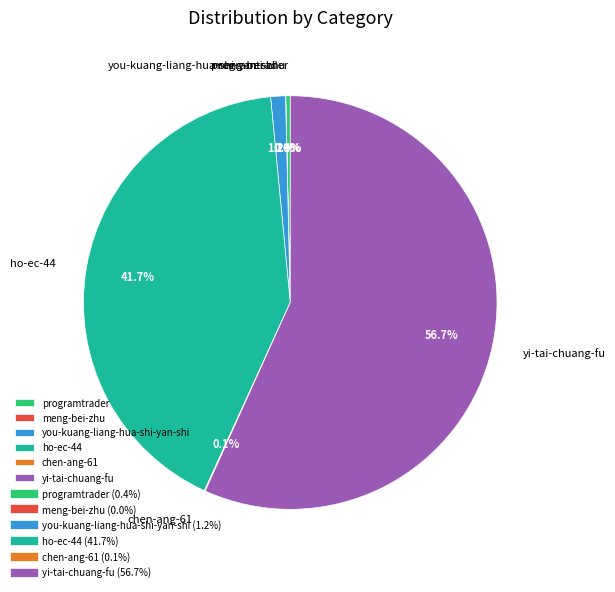

Which category has the biggest portion of the pie?

yi-tai-chuang-fu